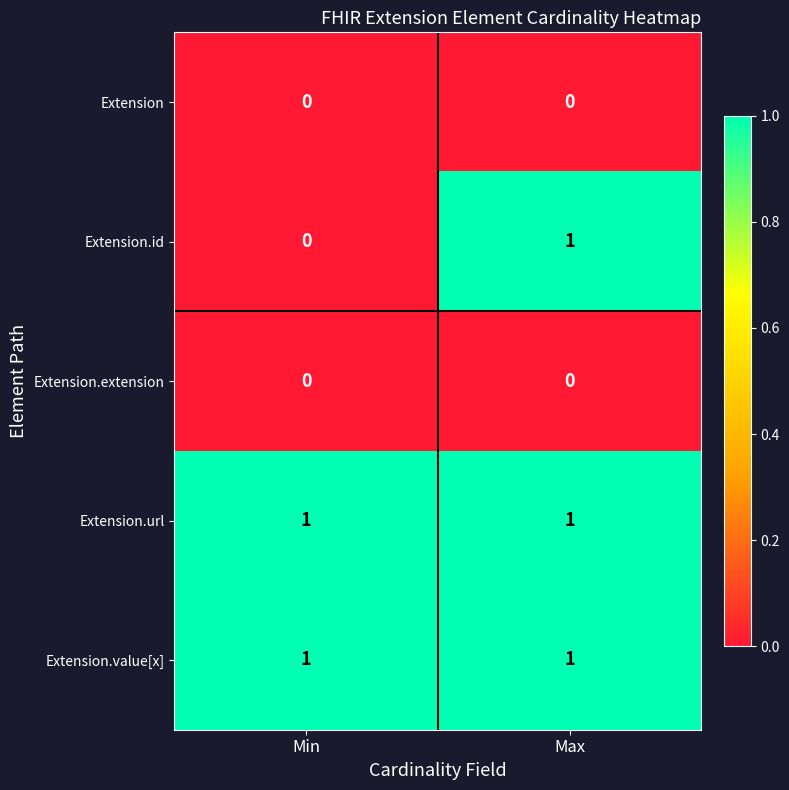

Reading left to right, what are all the values shown in this chart?

Extension: Min=0	Max=0
Extension.id: Min=0	Max=1
Extension.extension: Min=0	Max=0
Extension.url: Min=1	Max=1
Extension.value[x]: Min=1	Max=1